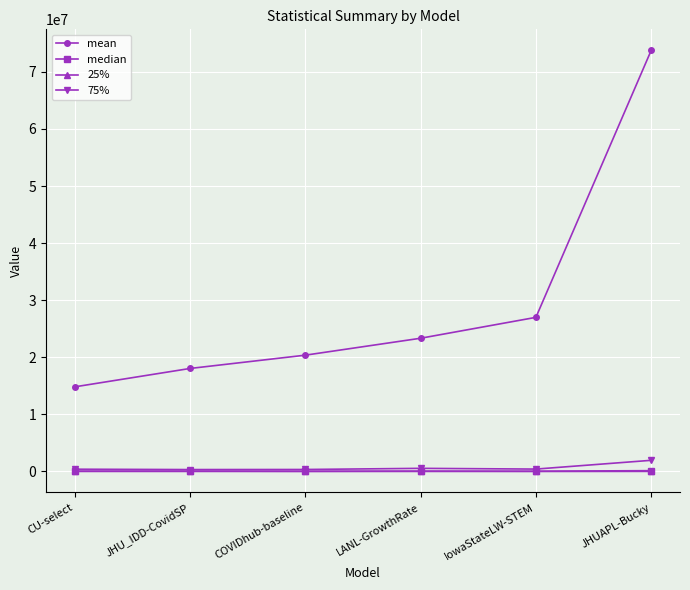

What is the approximate value of mean at JHU_IDD-CovidSP?

18047237.7